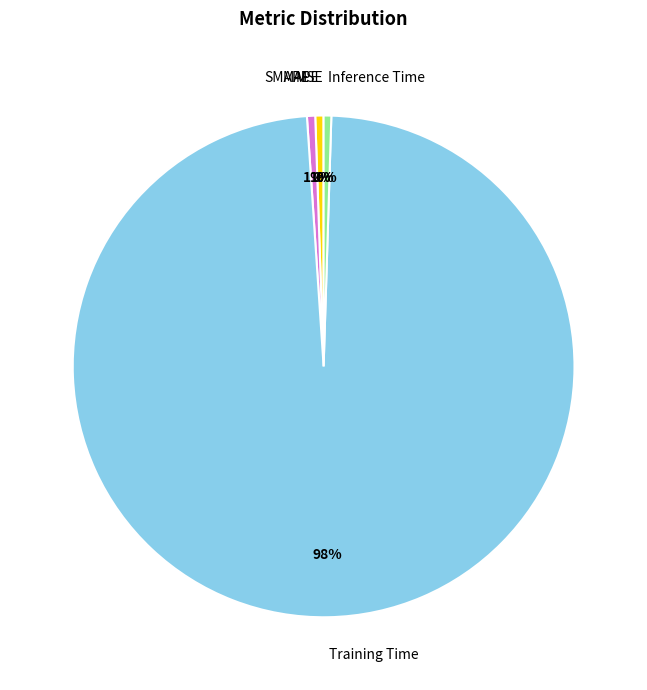

What is the largest slice in the pie chart?

Training Time